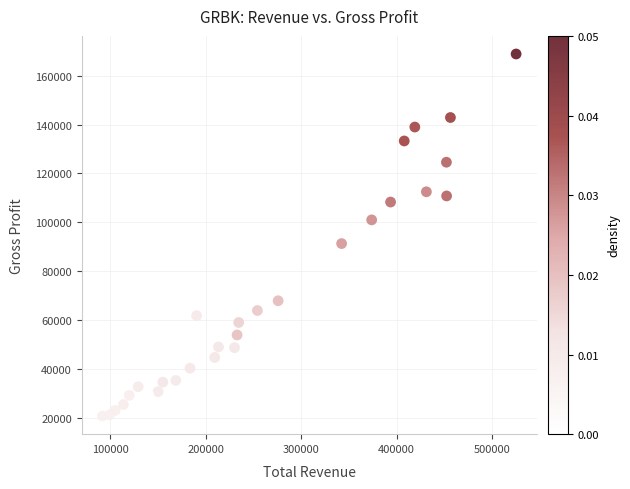

What Y value in the scatter plot is closest to 94800?

91300